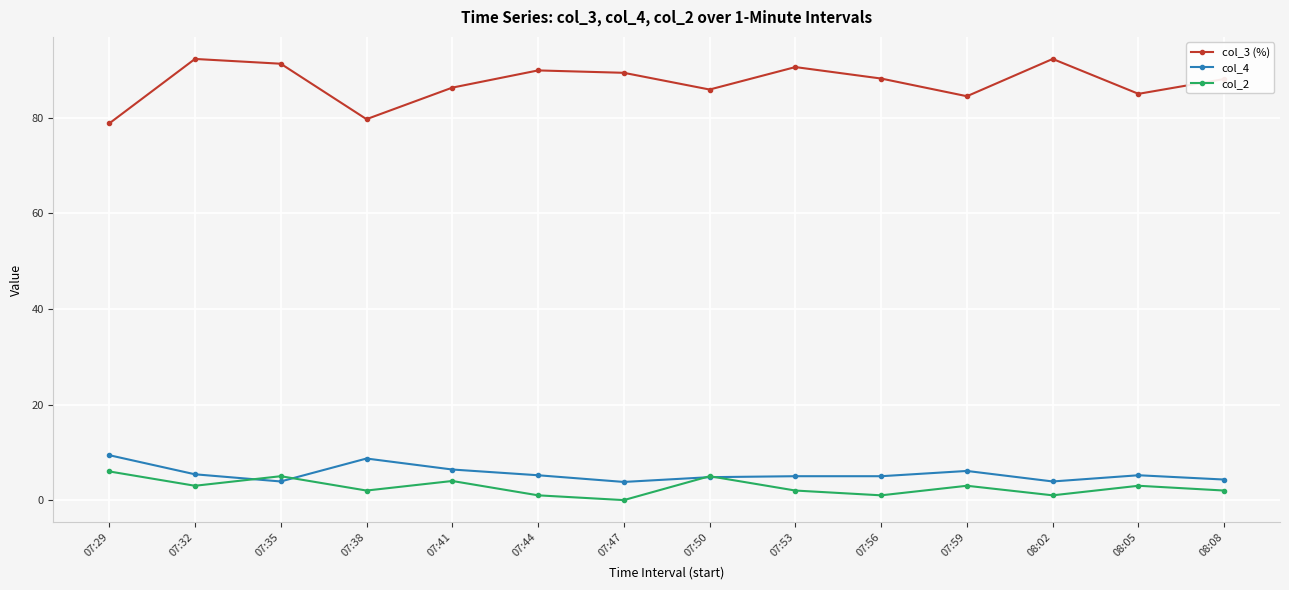

What is the label of the 14th point from the left?

08:08